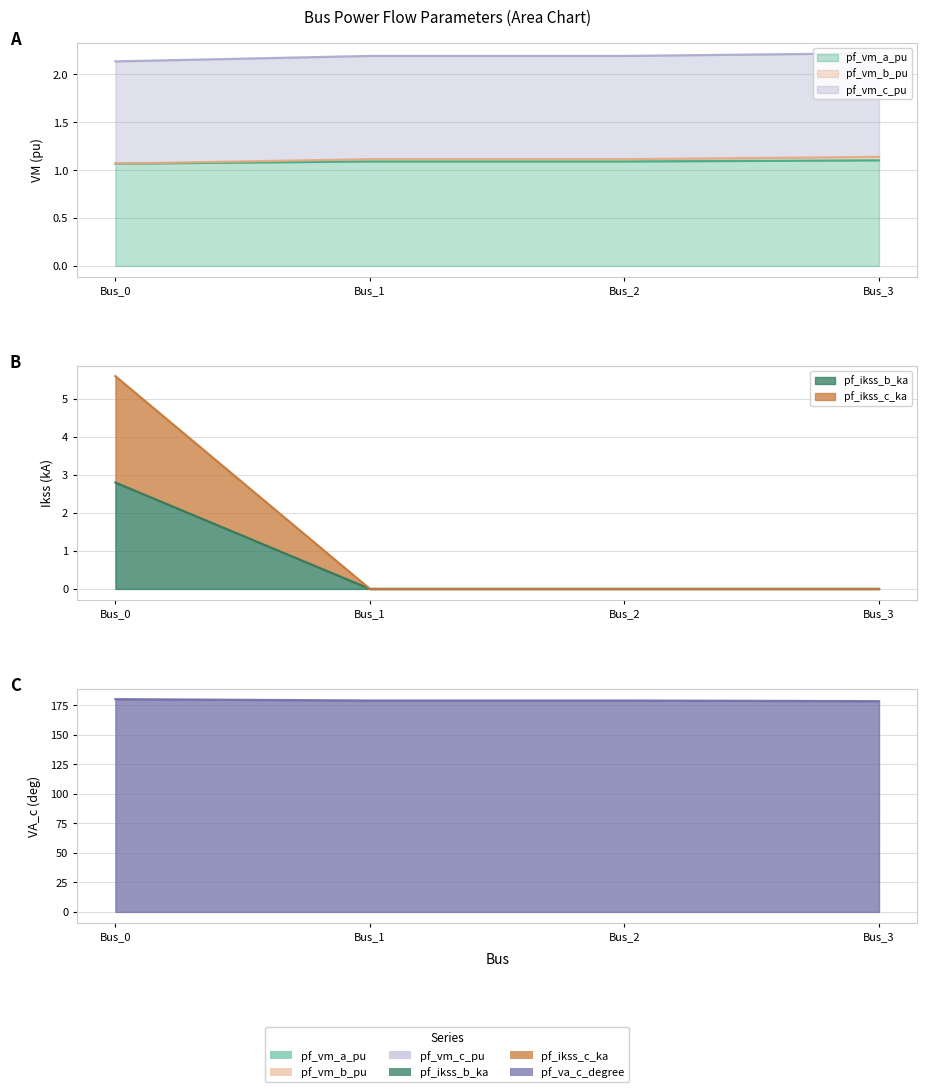

What are all the series names shown in the legend?

pf_vm_a_pu, pf_vm_b_pu, pf_vm_c_pu, pf_ikss_b_ka, pf_ikss_c_ka, pf_va_c_degree